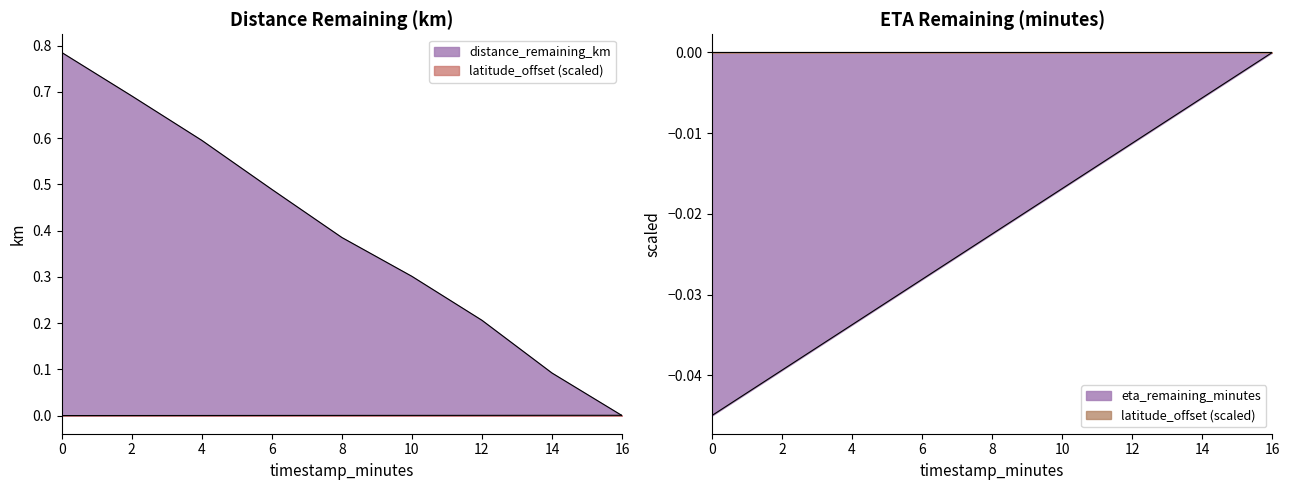

List the labels in order of latitude_offset value, smallest first.

0.0, 2.0, 4.0, 6.0, 8.0, 10.0, 12.0, 14.0, 16.0